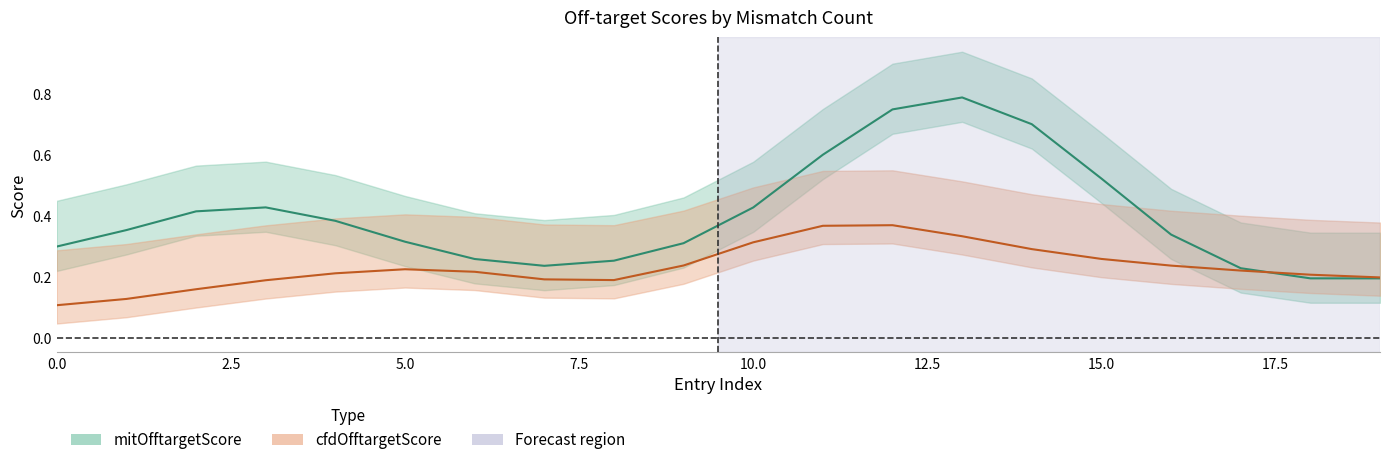

What is the maximum value shown in the chart?

0.8